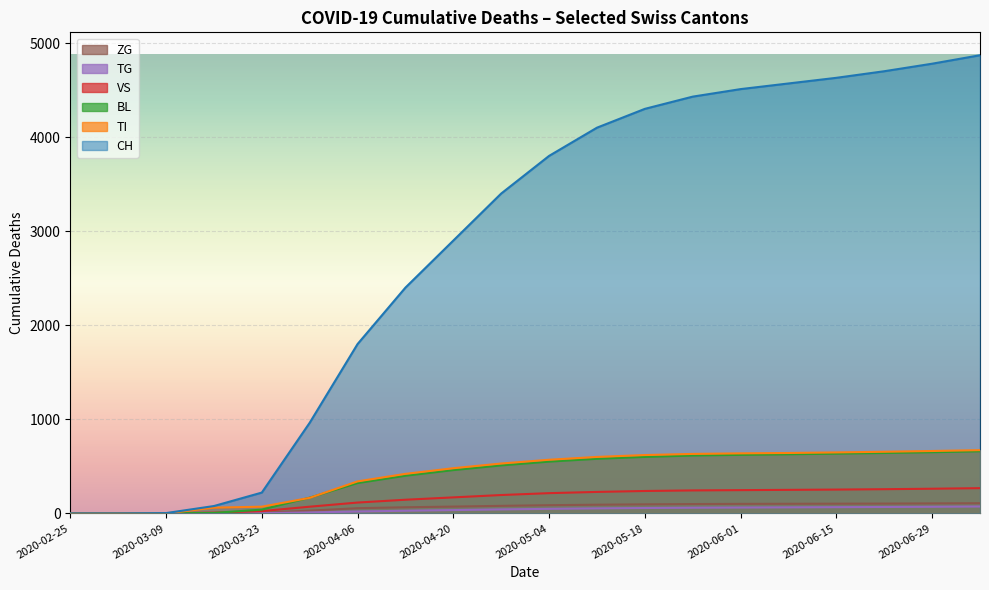

What is the difference between the TI values at 2020-05-25 and 2020-02-25?

632